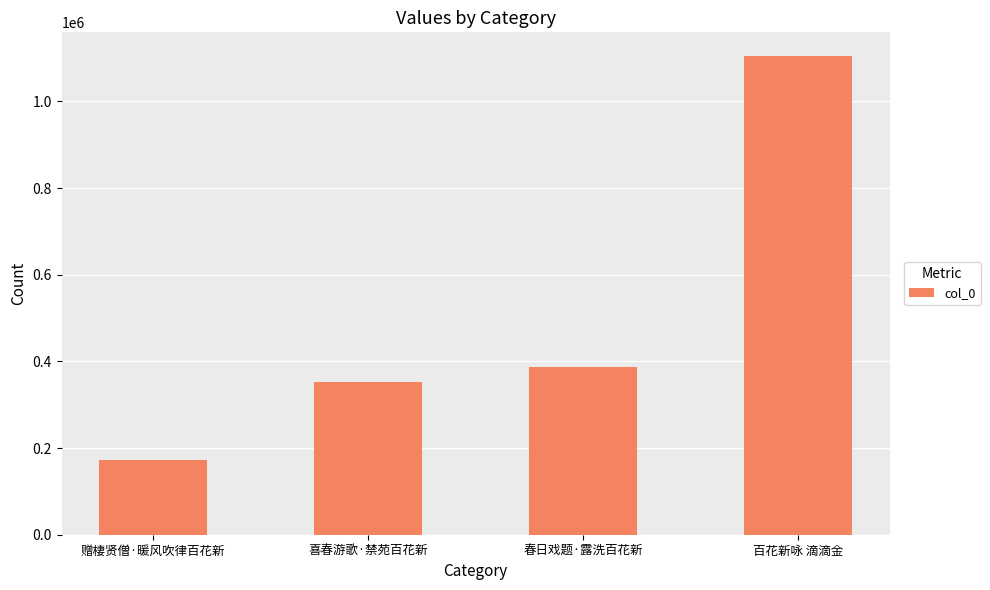

List the labels in order of value, smallest first.

赠棲贤僧·暖风吹律百花新, 喜春游歌·禁苑百花新, 春日戏题·露洗百花新, 百花新咏 滴滴金